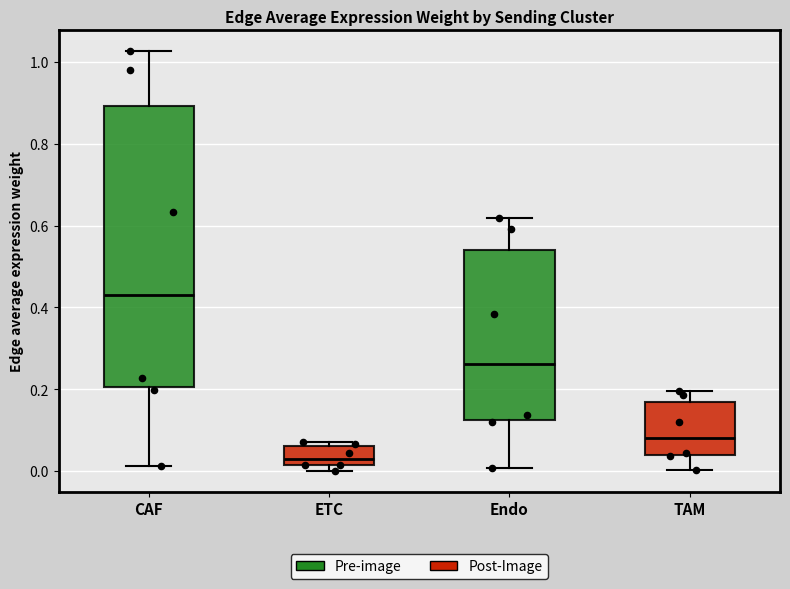

Reading left to right, read every box against the y-axis: the position of its median line, the range the box covers, and the ends of its whiskers. The values are not printed on the chart, so give them approximately, as read against the axis.

CAF: median 0.44, box 0.20 to 0.90, whiskers 0.02 to 1.02
ETC: median 0.02 (just above the box's lower edge), box 0.02 to 0.06, whiskers 0.00 to 0.08
Endo: median 0.26, box 0.12 to 0.54, whiskers 0.00 to 0.62
TAM: median 0.08, box 0.04 to 0.16, whiskers 0.00 to 0.20